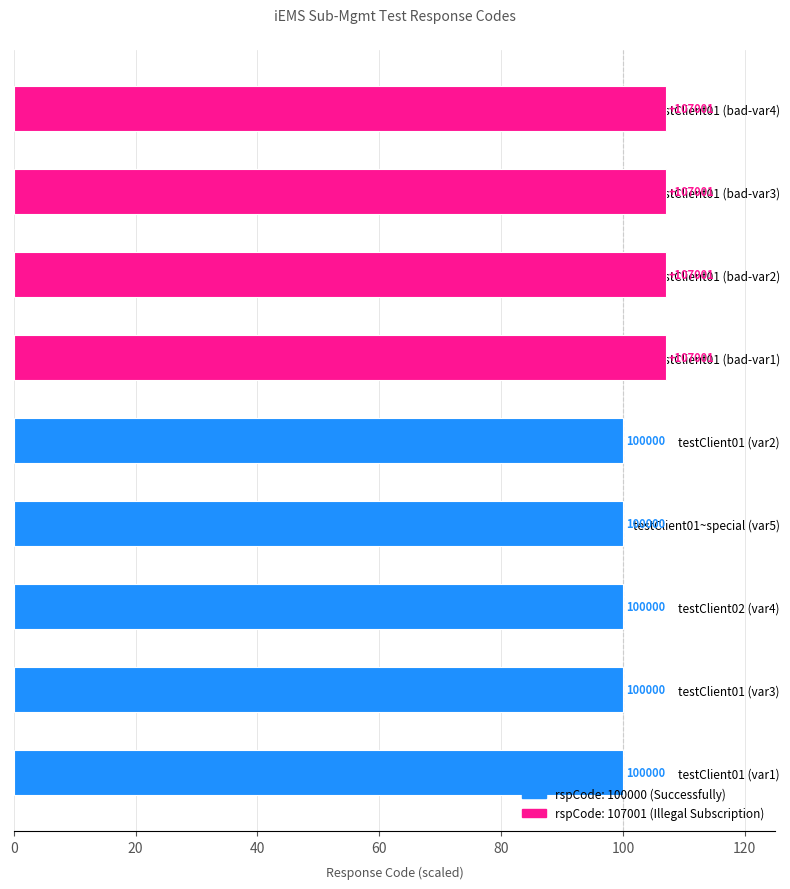

What is the maximum value shown in the chart?

107